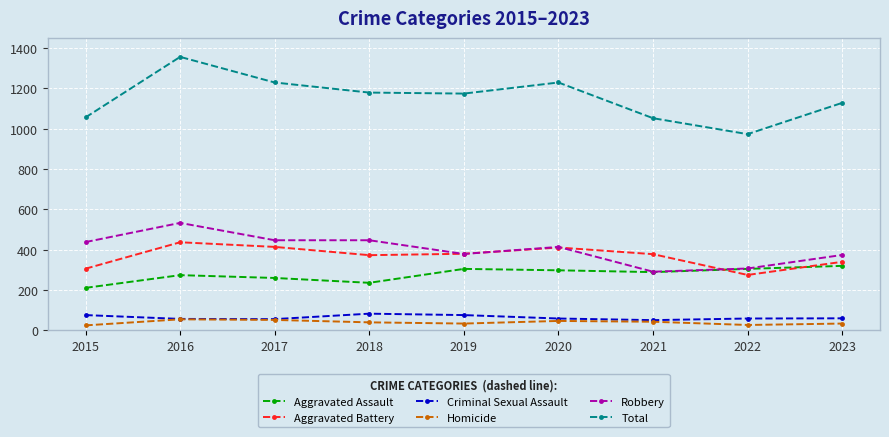

How many values in the Total series are below 1174?

4